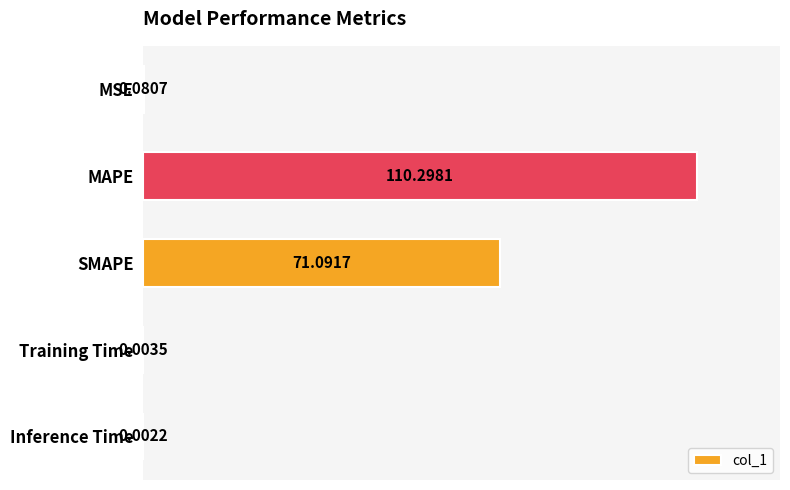

Are the bars horizontal?

Yes